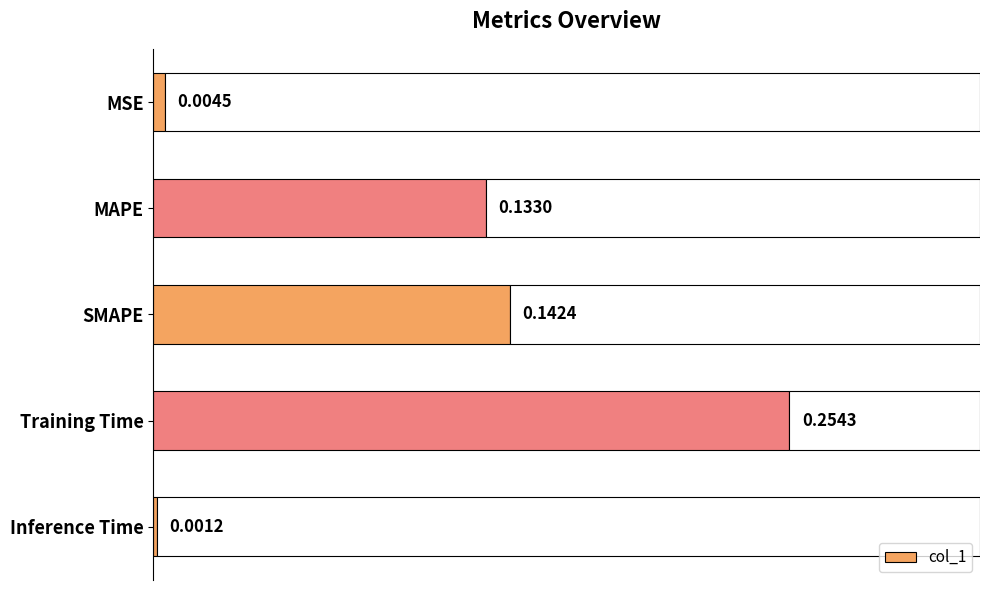

Does the chart contain stacked bars?

No